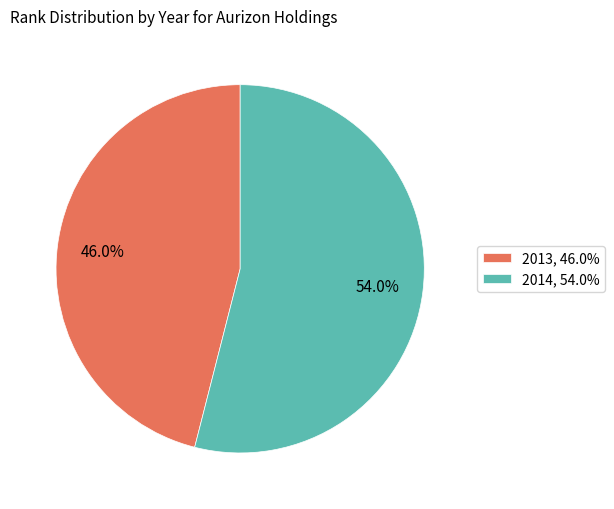

How many slices are in this pie chart?

2